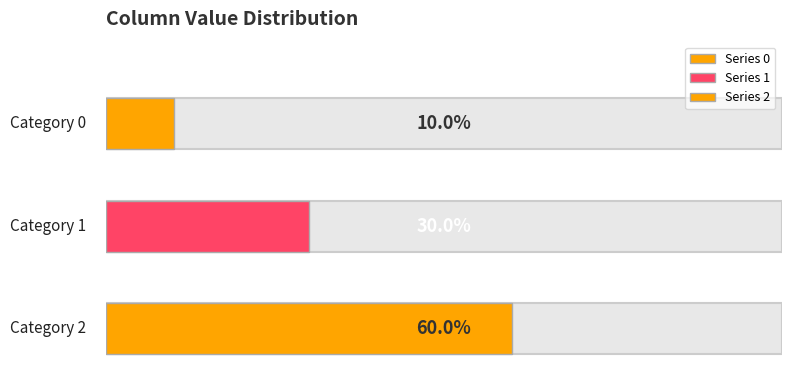

The value of 1 at 3 is 1. True or false?

False